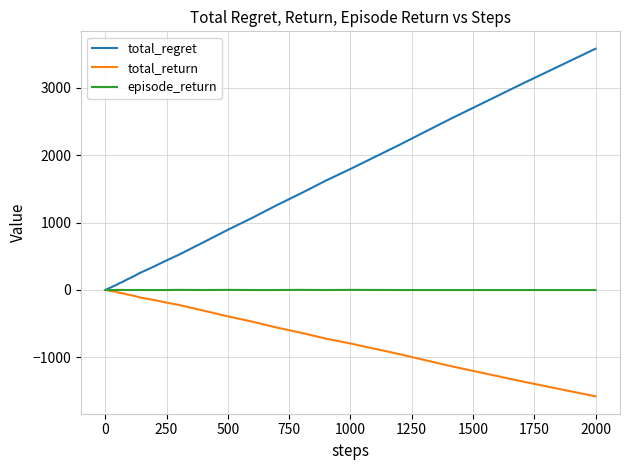

Which series has the largest total across all categories?

total_regret